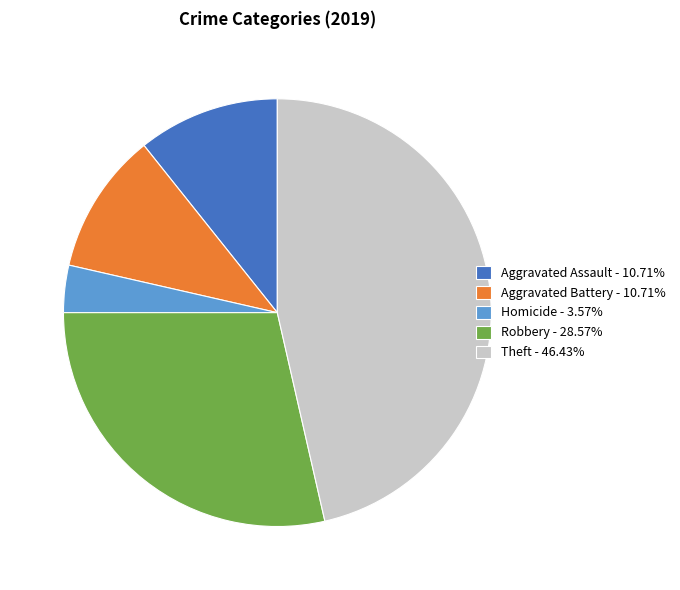

Approximately how many times larger is the value at Robbery - 28.57% compared to Theft - 46.43%?

0.6